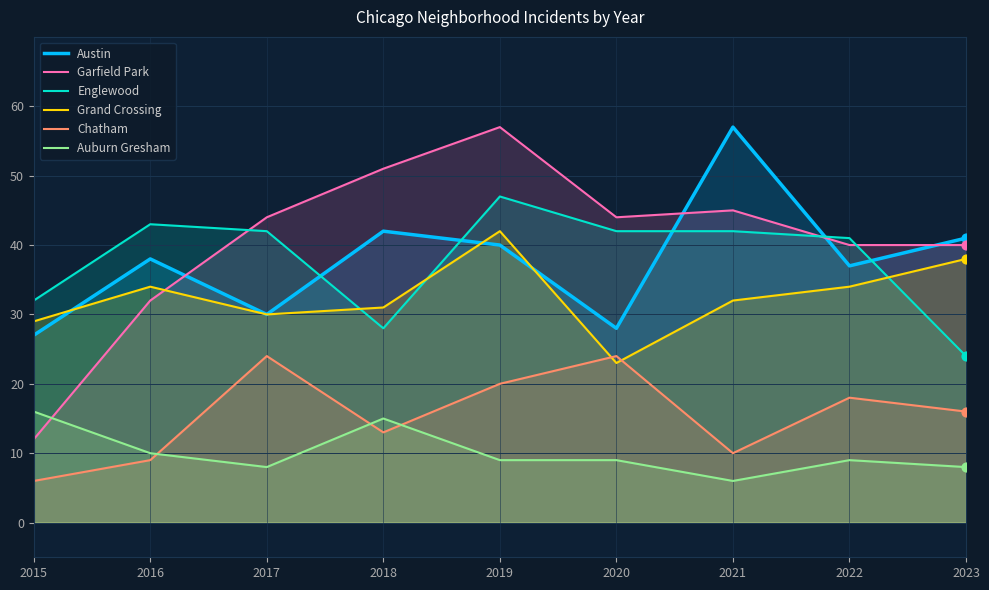

Which series has the largest Y range (max minus min)?

Garfield Park